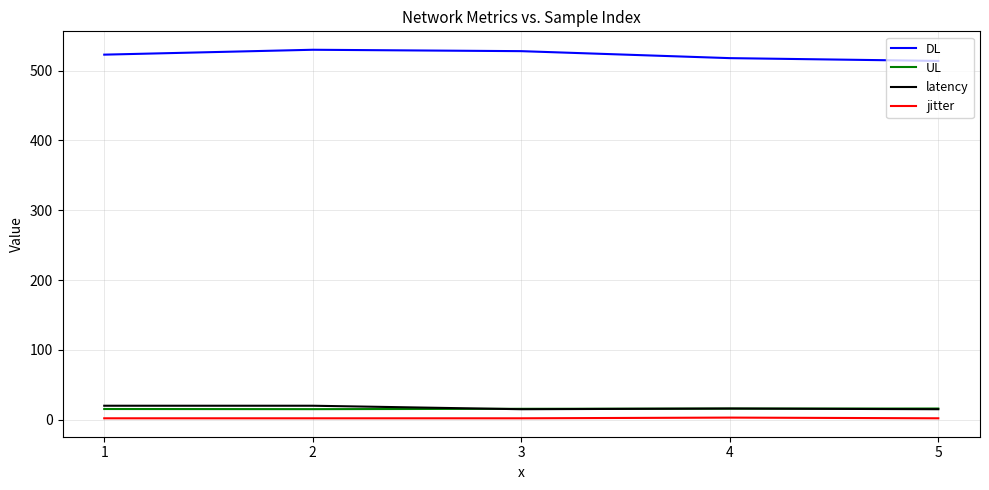

What are all the series names shown in the legend?

DL, UL, latency, jitter